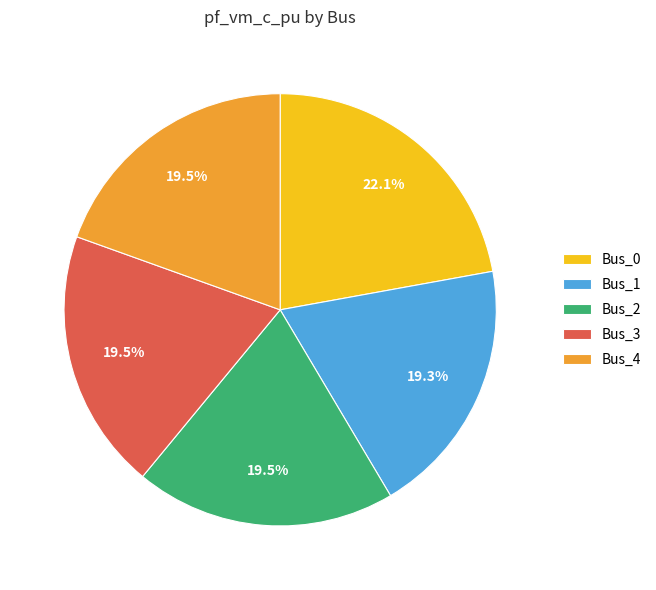

To the nearest percent, what is the difference between the Bus_0 and Bus_4 slice percentages?

3%